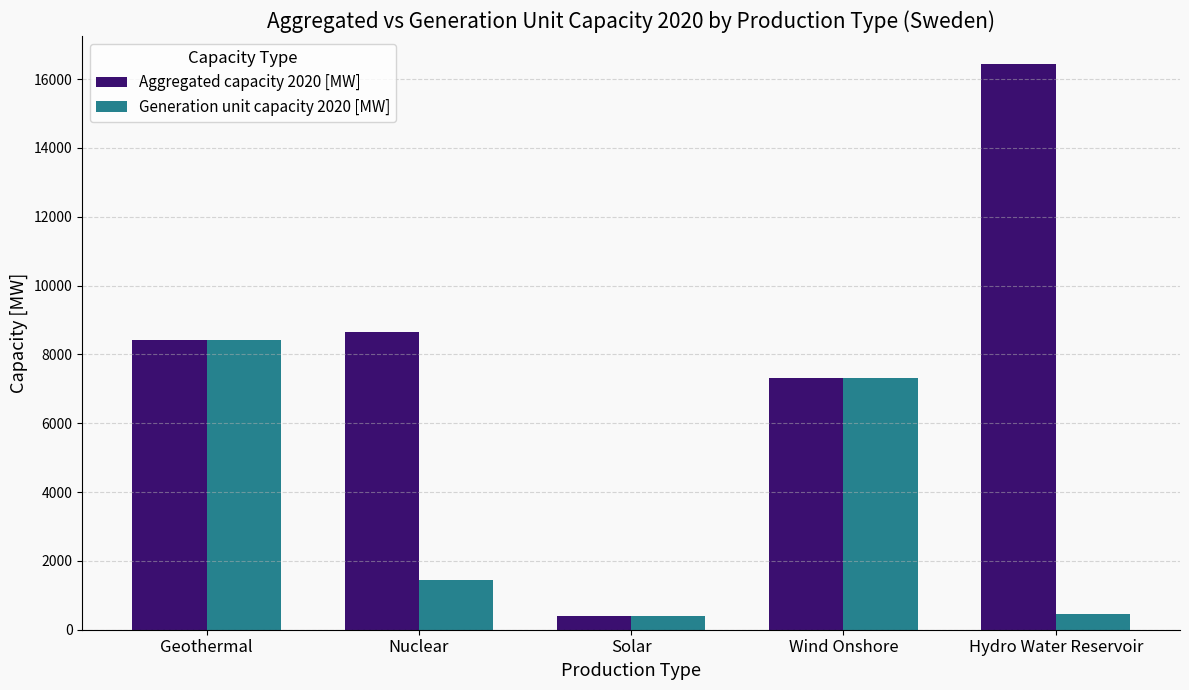

Read the Generation unit capacity 2020 [MW] value at Wind Onshore.

7300.0